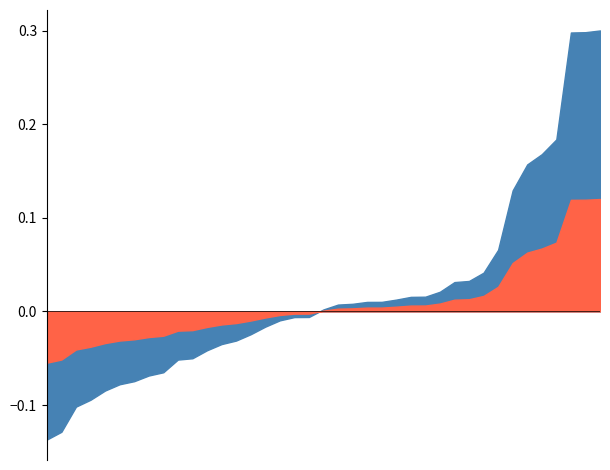

What are all the series names shown in the legend?

Change, Close_norm